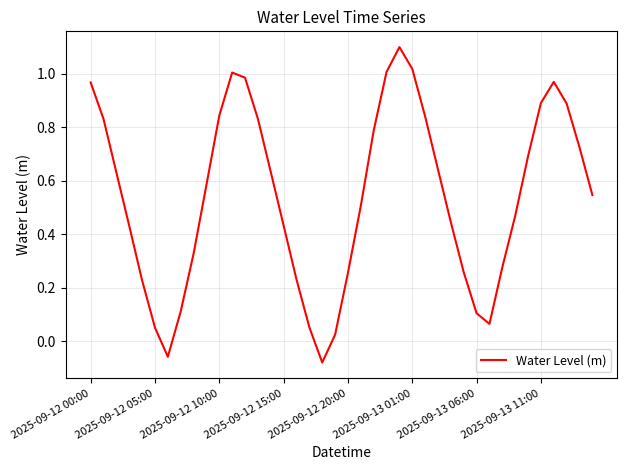

What is the difference between the maximum and minimum values?

1.2